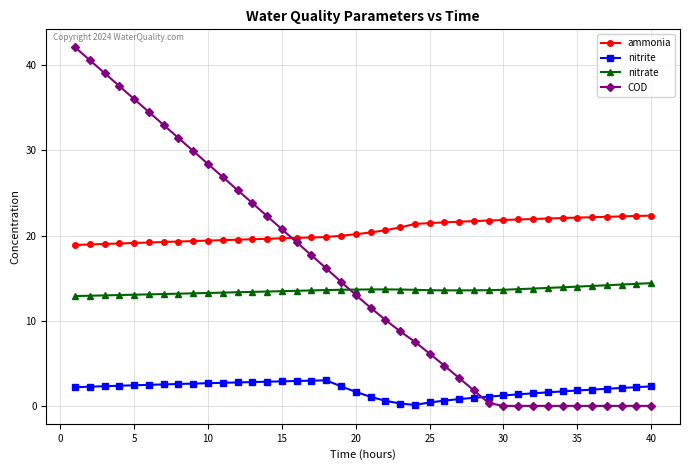

What is the value of the ammonia point at the 23rd from the left?

21.0